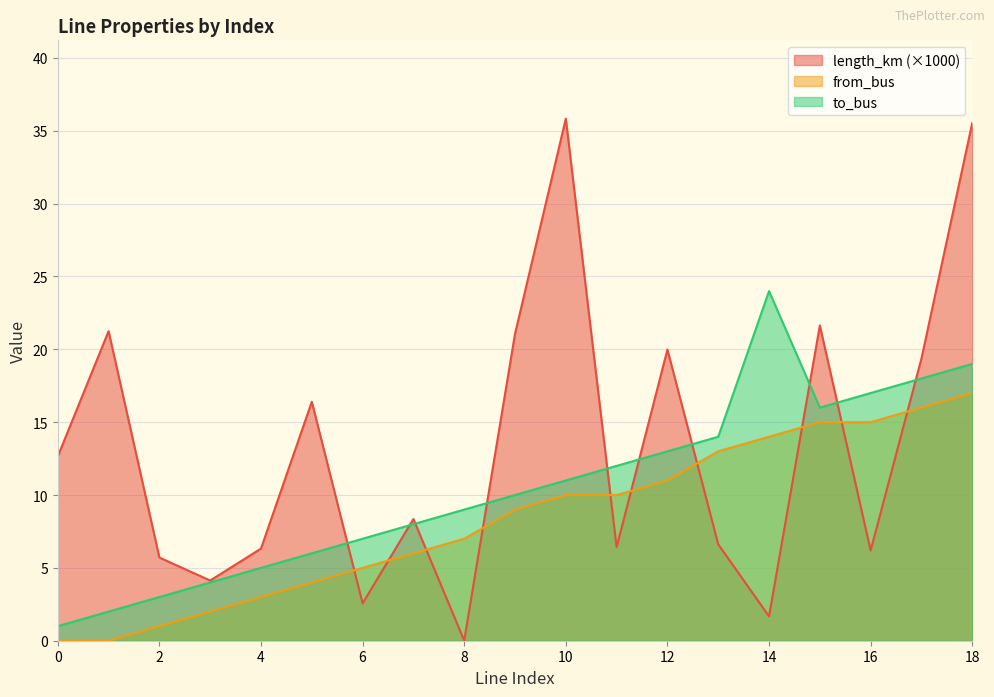

What is the difference between the maximum and second lowest values in the from_bus series?

17.0